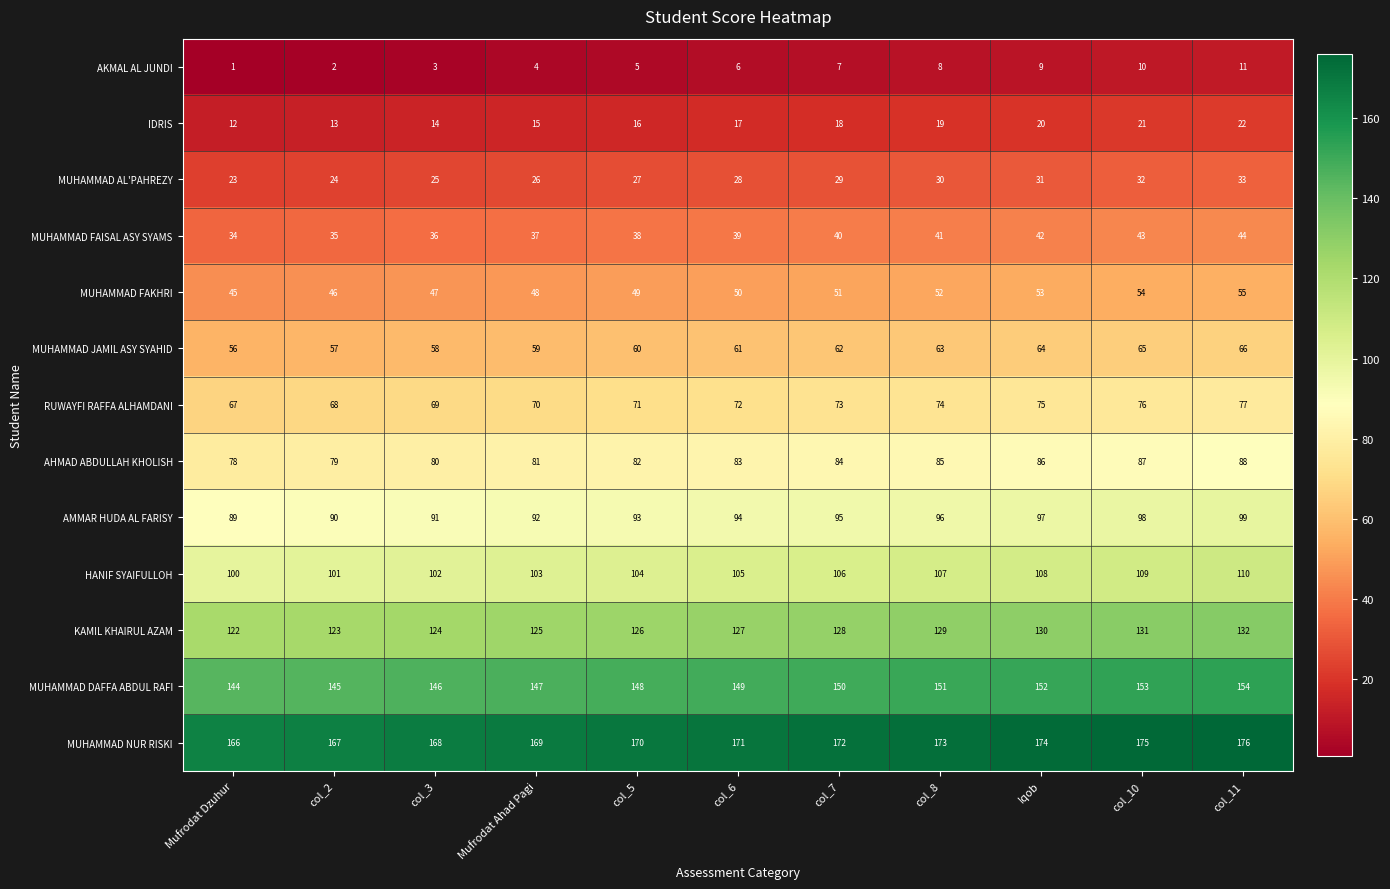

What is the spread (max minus min) of values at col_5?

165